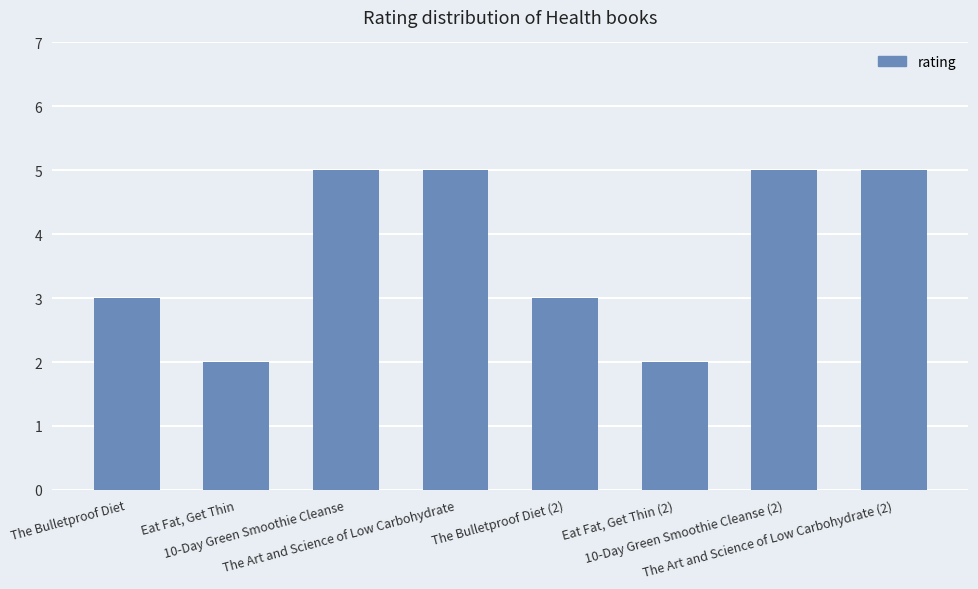

What position from the left is The Bulletproof Diet?

1